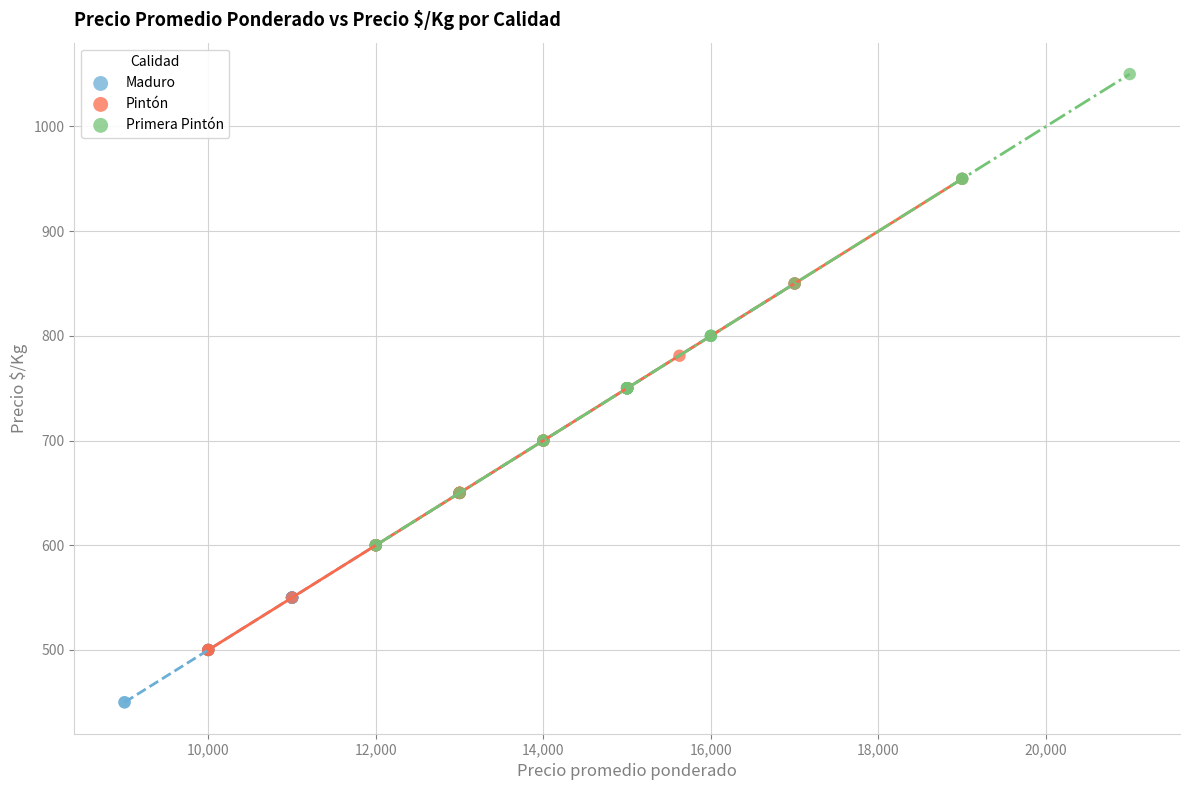

Which series reaches the maximum Y coordinate?

Primera Pintón